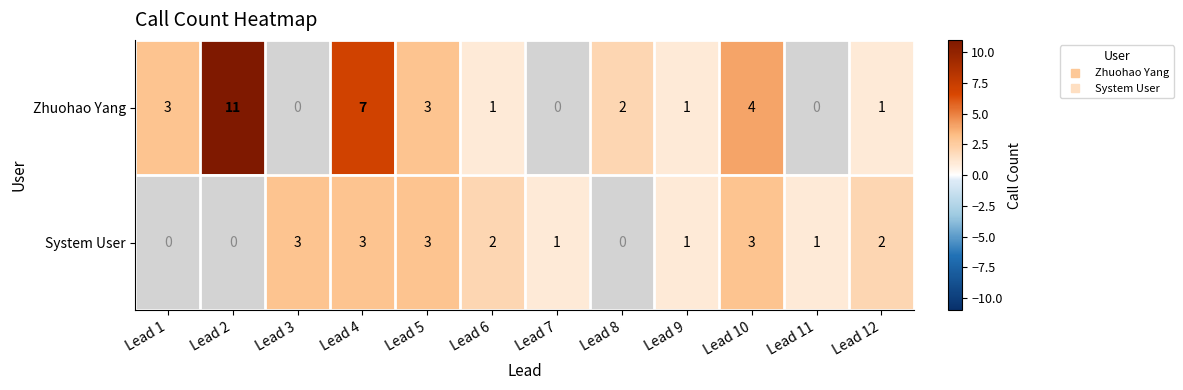

True or false: Zhuohao Yang has a value of 1.0 at Lead 12.

True